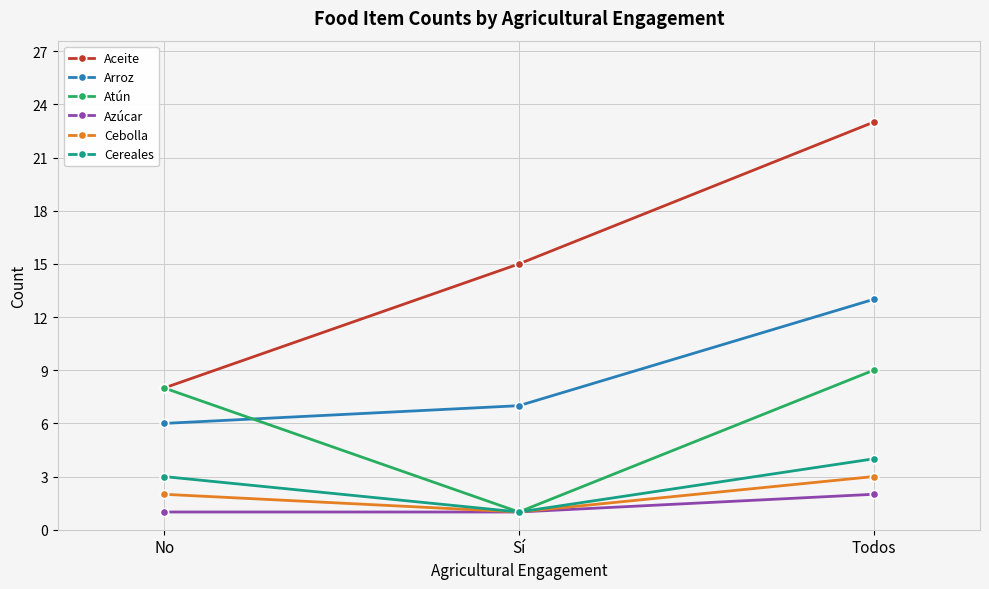

The Cereales series shows 4 at Todos. True or false?

True